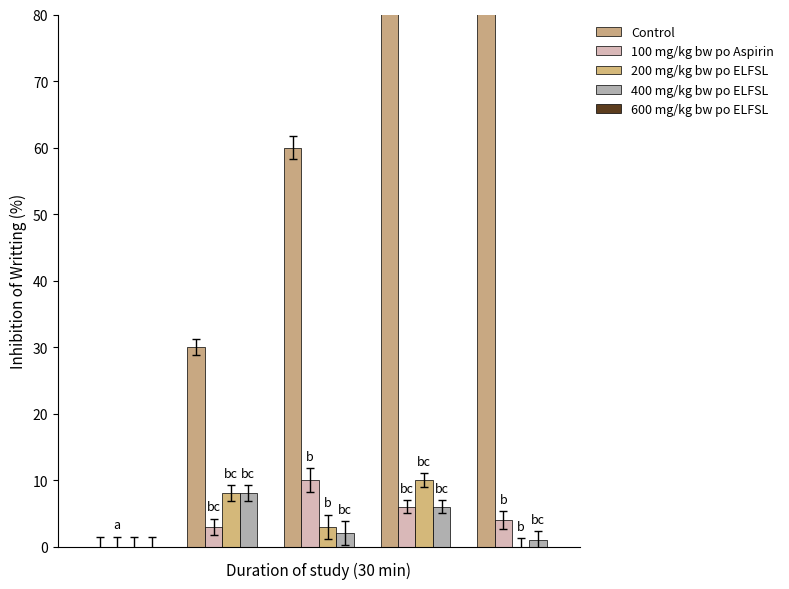

How many data points in Control are above 60?

2